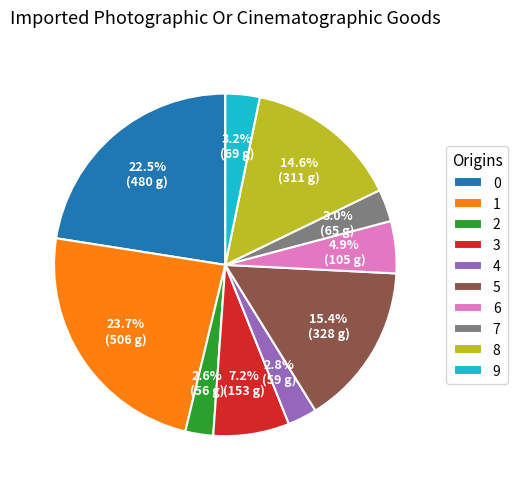

What percentage is NOT represented by 5?

84.6%